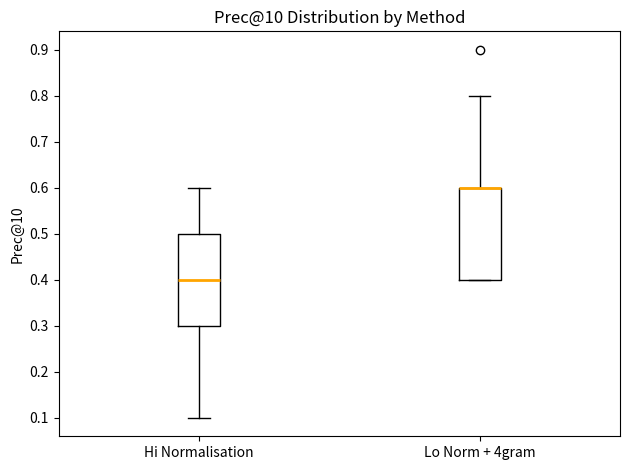

Where is the upper edge of the box for Hi Normalisation on the y-axis? The values are not printed on the chart, so give them approximately, as read against the axis.

0.5